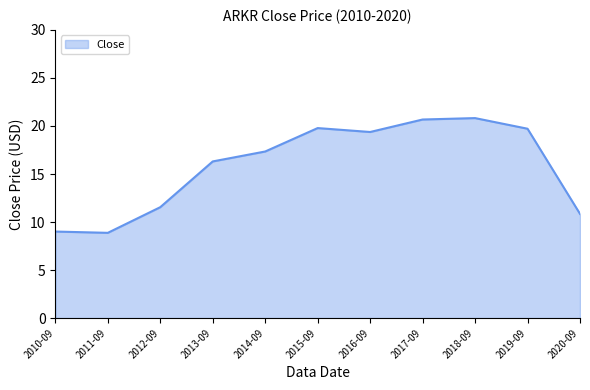

What position from the right is 2018-09?

3